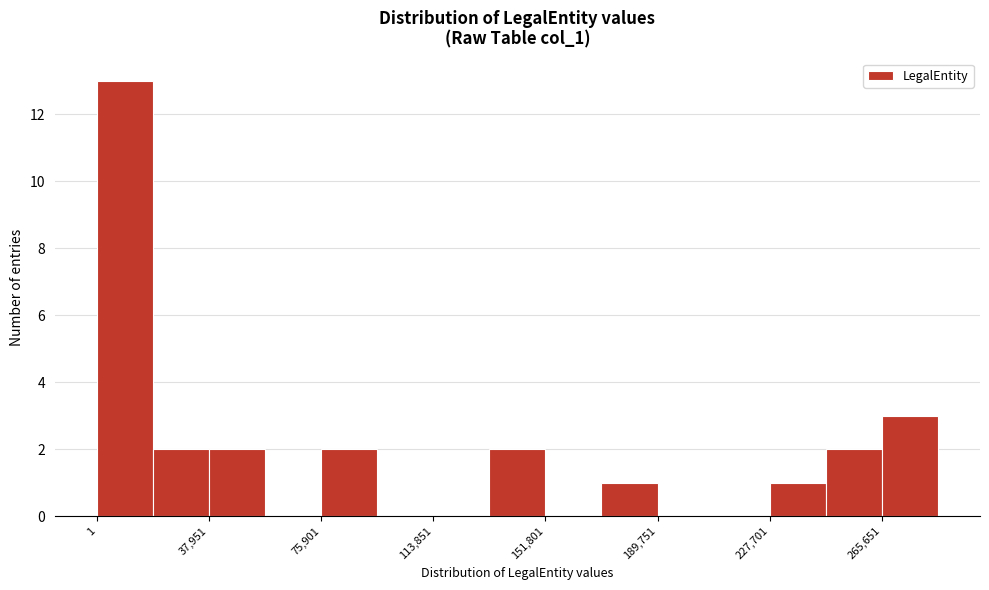

Around what value on the x-axis is the tallest bar? Give the approximate position of its centre, as read against the axis.

10000